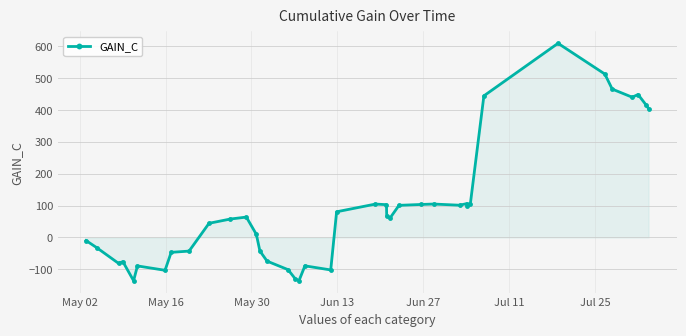

What is the value of the 4th point from the left?

-75.8